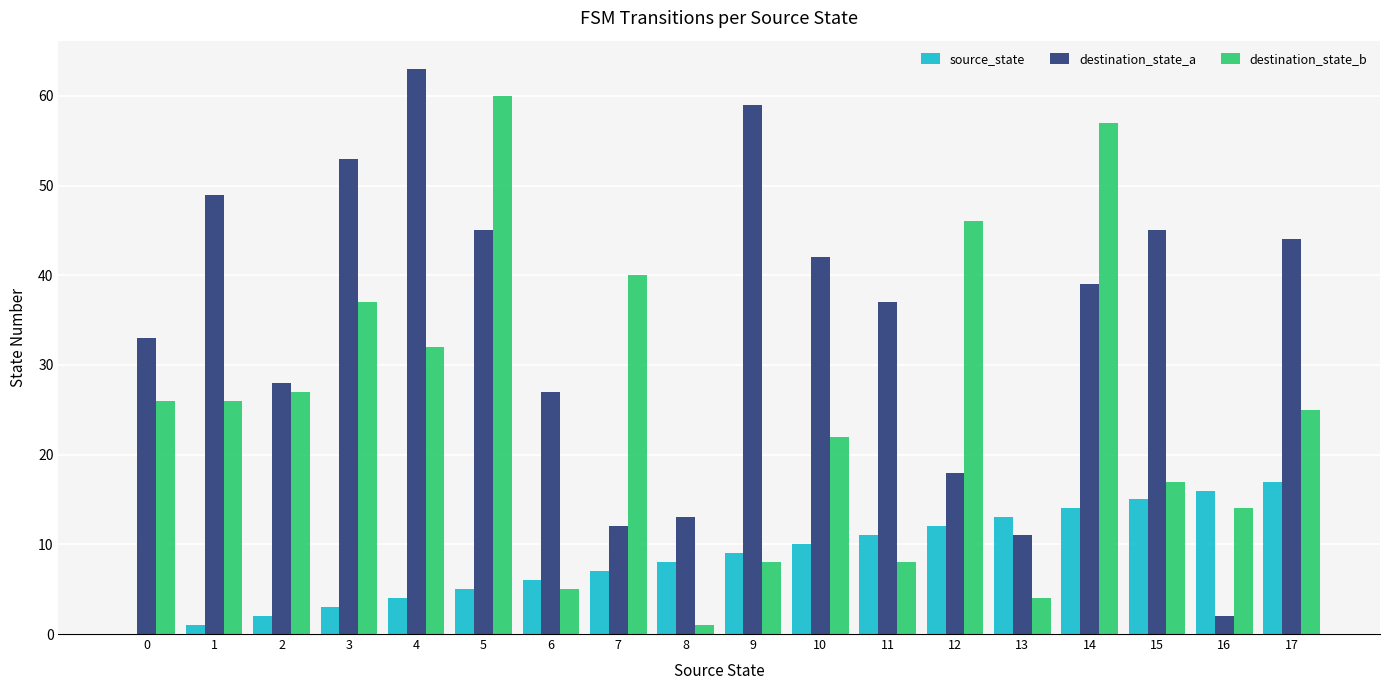

What is the average value of the destination_state_a series?

34